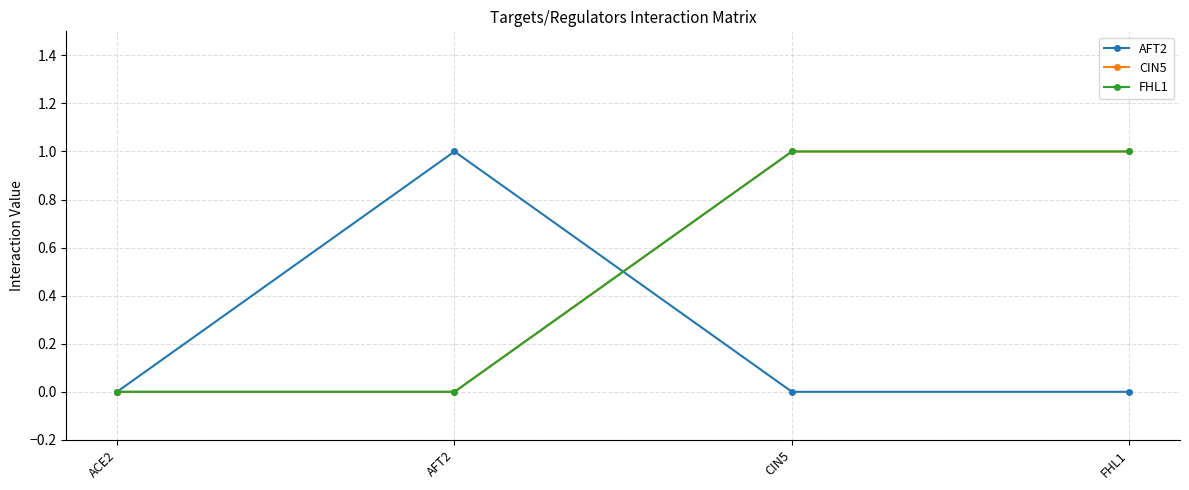

How many data points in AFT2 are above 0?

1